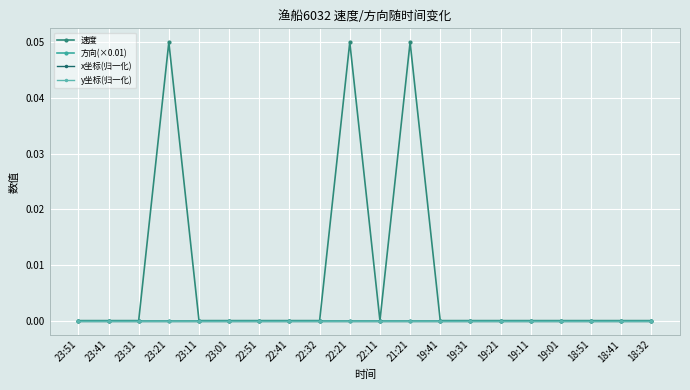

Reading left to right, extract all data points from this chart.

速度: 23:51=0.0	23:41=0.0	23:31=0.0	23:21=0.1	23:11=0.0	23:01=0.0	22:51=0.0	22:41=0.0	22:32=0.0	22:21=0.1	22:11=0.0	21:21=0.1	19:41=0.0	19:31=0.0	19:21=0.0	19:11=0.0	19:01=0.0	18:51=0.0	18:41=0.0	18:32=0.0
方向(×0.01): 23:51=0.0	23:41=0.0	23:31=0.0	23:21=0.0	23:11=0.0	23:01=0.0	22:51=0.0	22:41=0.0	22:32=0.0	22:21=0.0	22:11=0.0	21:21=0.0	19:41=0.0	19:31=0.0	19:21=0.0	19:11=0.0	19:01=0.0	18:51=0.0	18:41=0.0	18:32=0.0
x坐标(归一化): 23:51=0.0	23:41=0.0	23:31=0.0	23:21=0.0	23:11=0.0	23:01=0.0	22:51=0.0	22:41=0.0	22:32=0.0	22:21=0.0	22:11=0.0	21:21=0.0	19:41=0.0	19:31=0.0	19:21=0.0	19:11=0.0	19:01=0.0	18:51=0.0	18:41=0.0	18:32=0.0
y坐标(归一化): 23:51=0.0	23:41=0.0	23:31=0.0	23:21=0.0	23:11=0.0	23:01=0.0	22:51=0.0	22:41=0.0	22:32=0.0	22:21=0.0	22:11=0.0	21:21=0.0	19:41=0.0	19:31=0.0	19:21=0.0	19:11=0.0	19:01=0.0	18:51=0.0	18:41=0.0	18:32=0.0